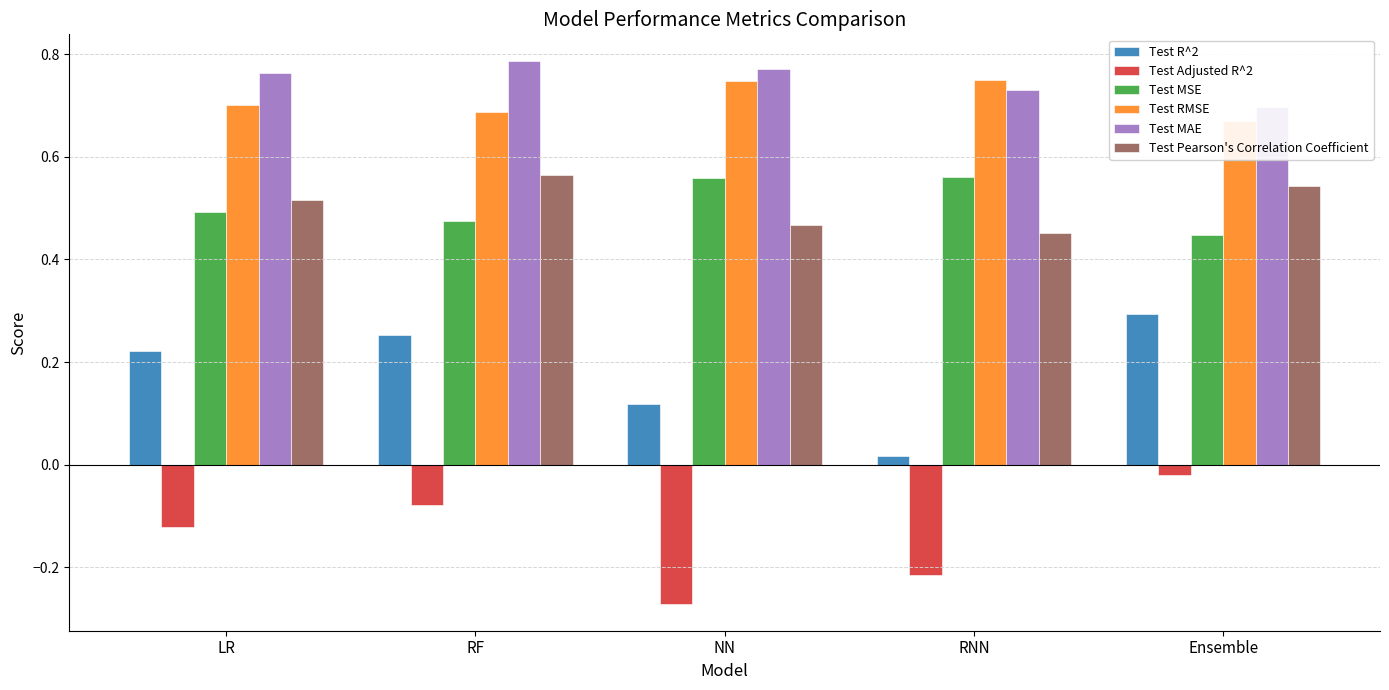

Which category has the highest value across all series?

RF